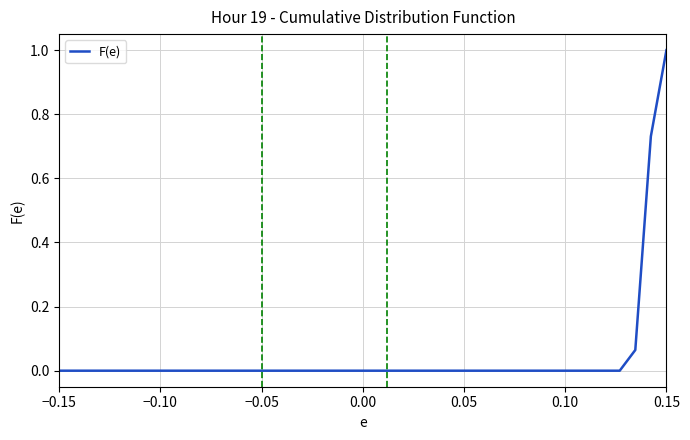

What is the greatest value displayed?

1.0